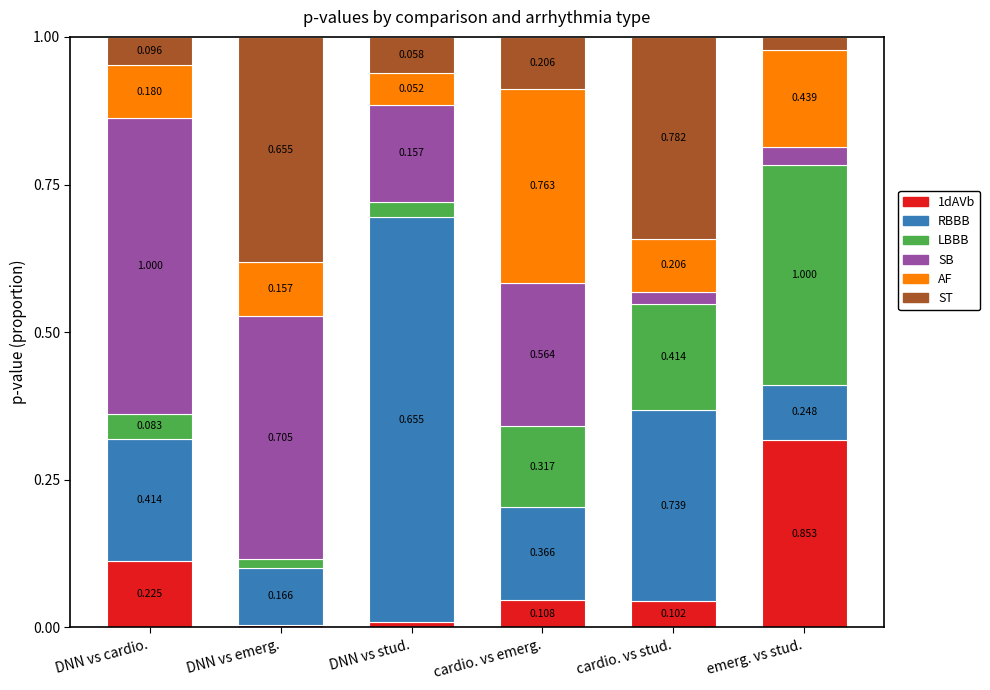

At which label does 1dAVb reach its minimum?

DNN vs emerg.